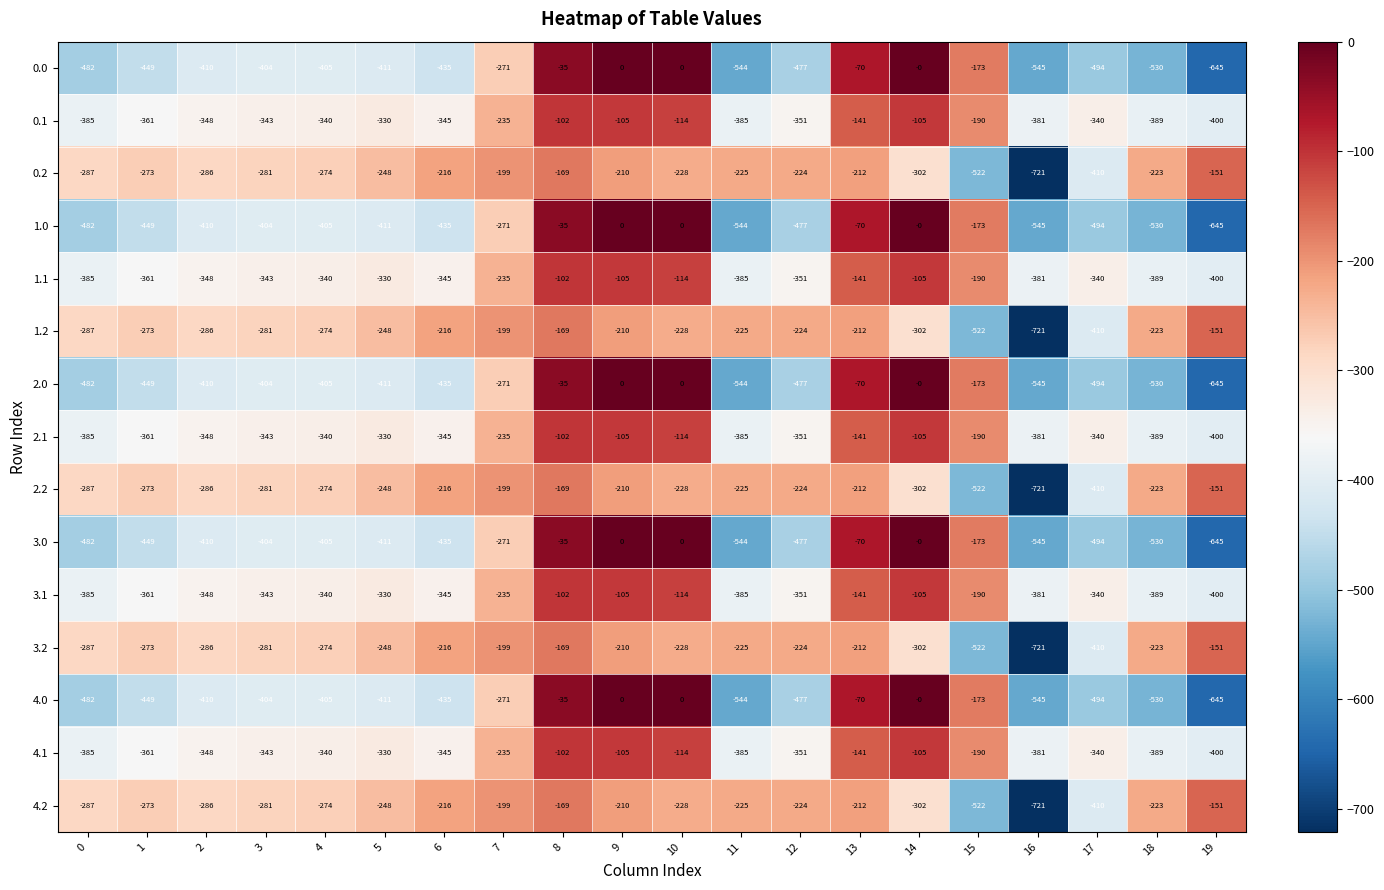

What is the total value across all series at 5?

-4945